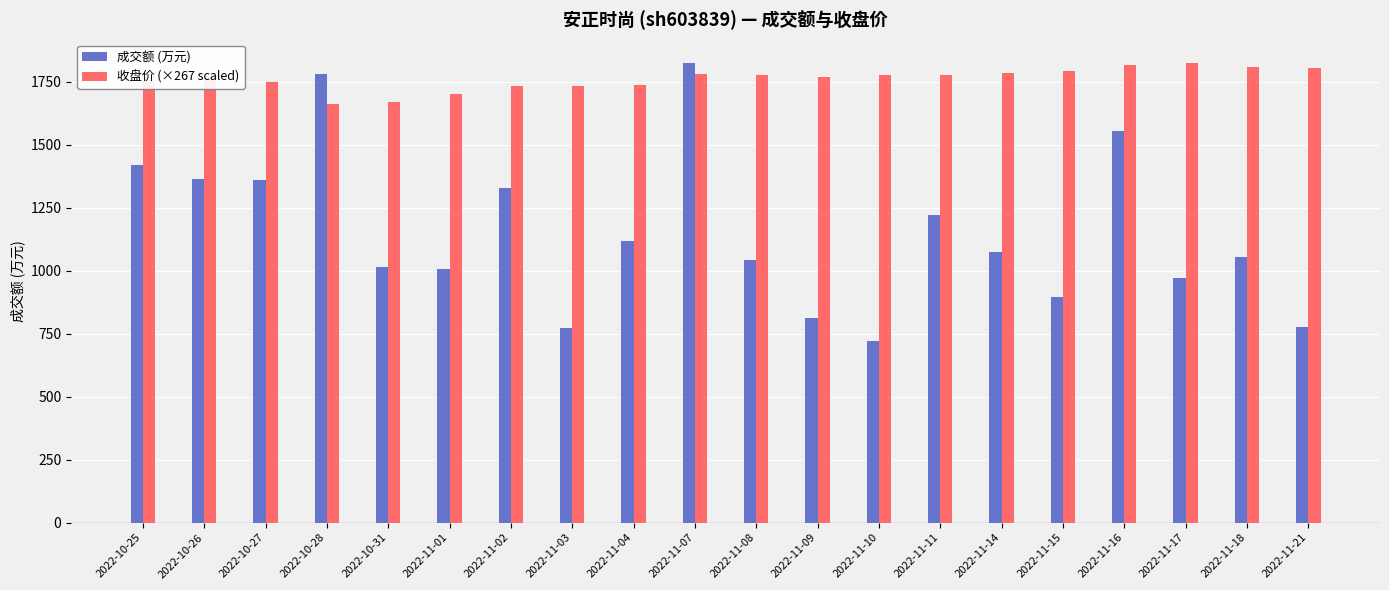

What is the greatest value displayed?

1826.0